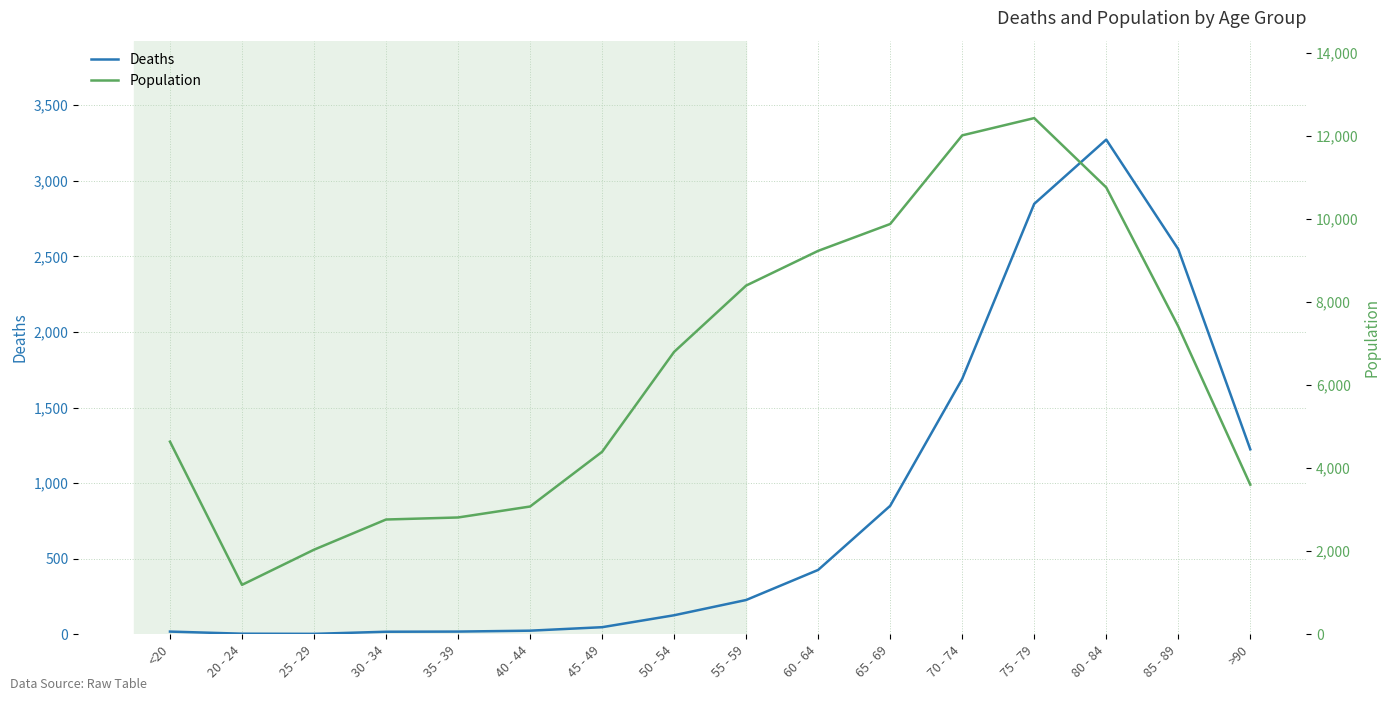

Which category has the highest value in the Deaths series?

80 - 84